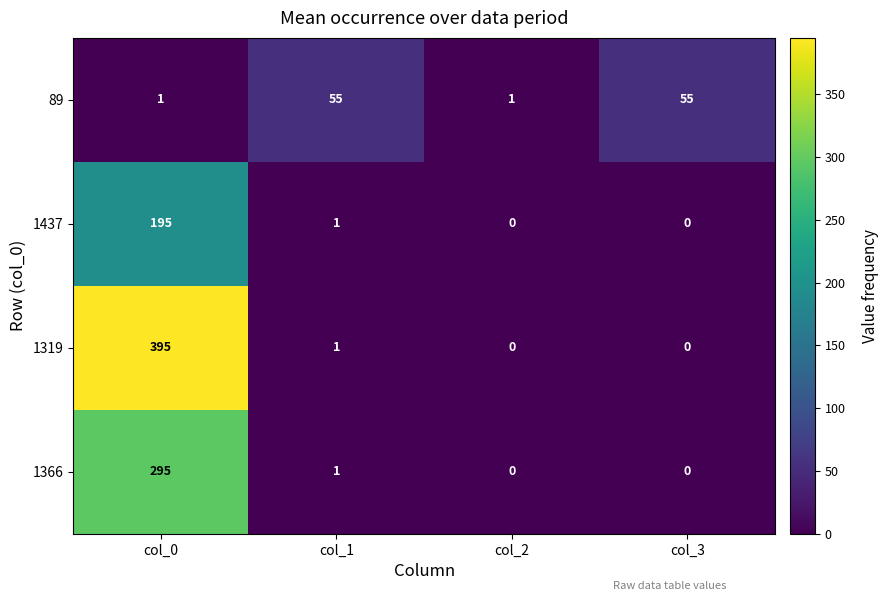

Which series has the widest spread of values?

1319